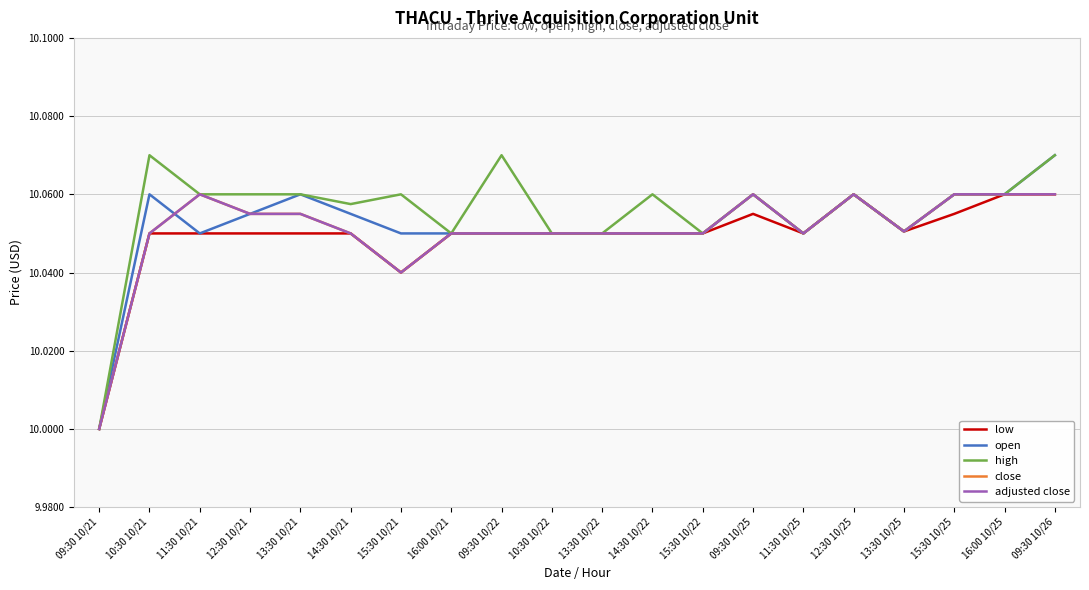

Which has a higher value, 15:30 10/25 or 15:30 10/21?

15:30 10/25